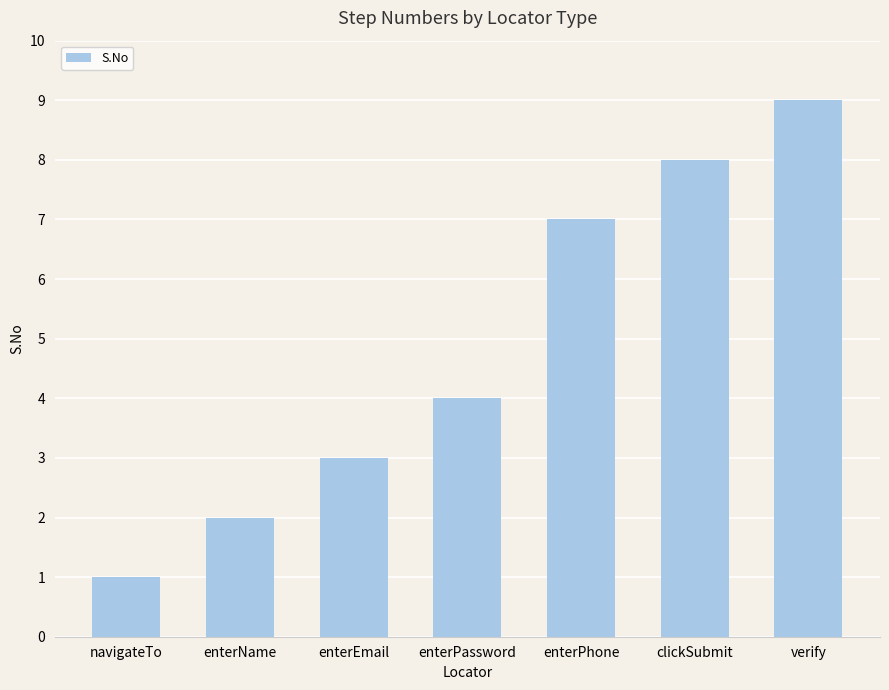

At which label is the value closest to 5?

enterPassword